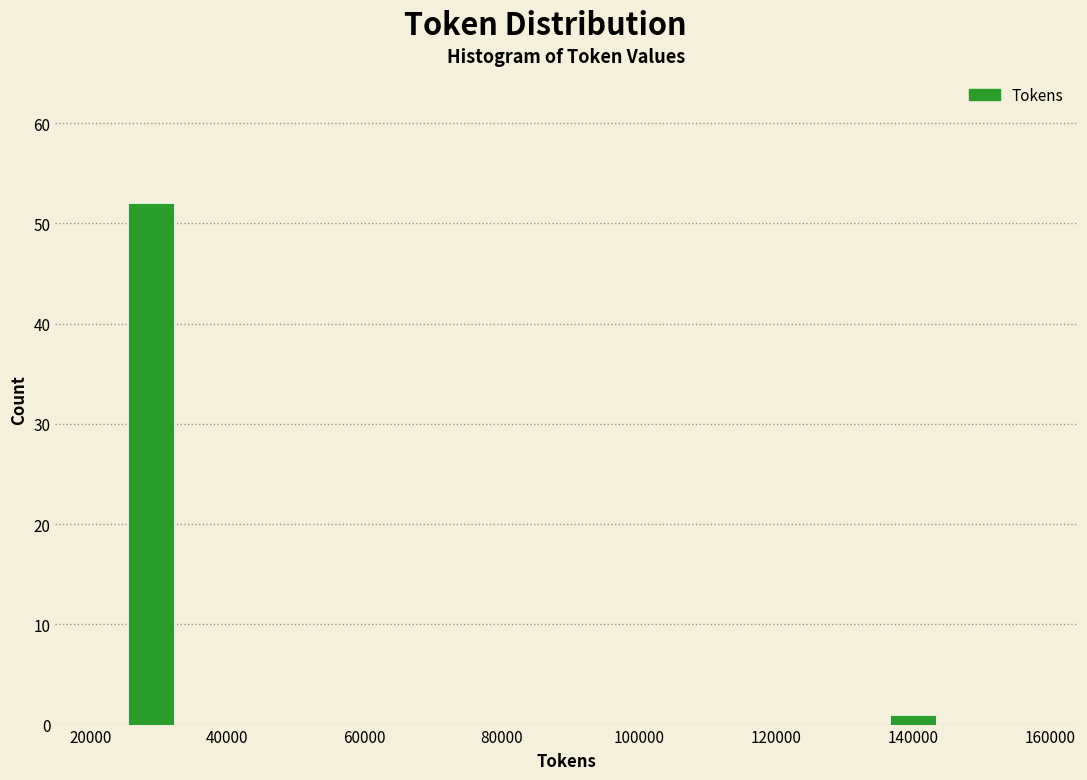

Read against the x-axis, roughly where is the centre of the tallest bar?

28000